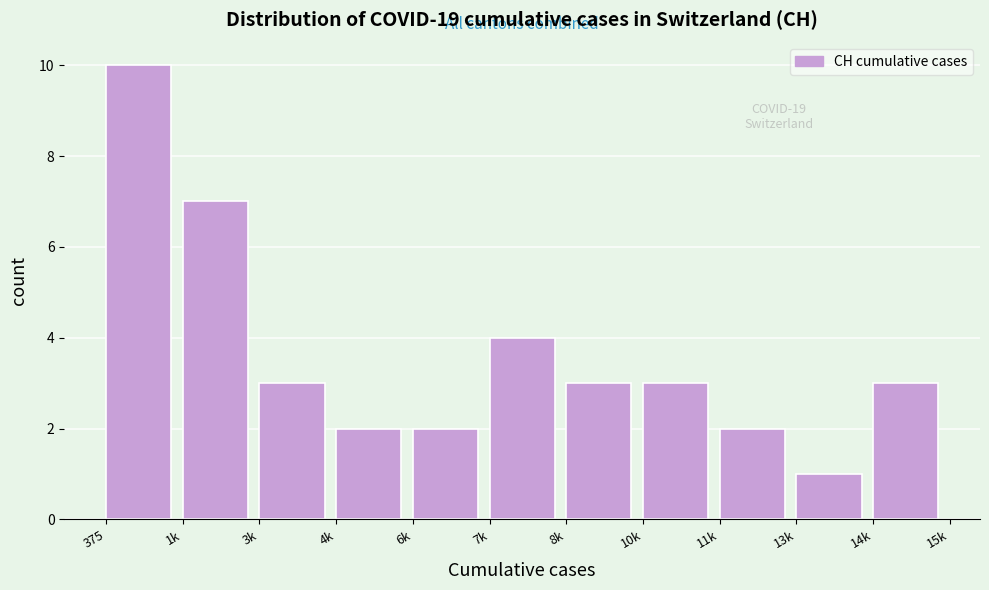

Reading left to right, transcribe all the data shown in this chart.

375=10	1k=7	3k=3	4k=2	6k=2	7k=4	8k=3	10k=3	11k=2	13k=1	14k=3